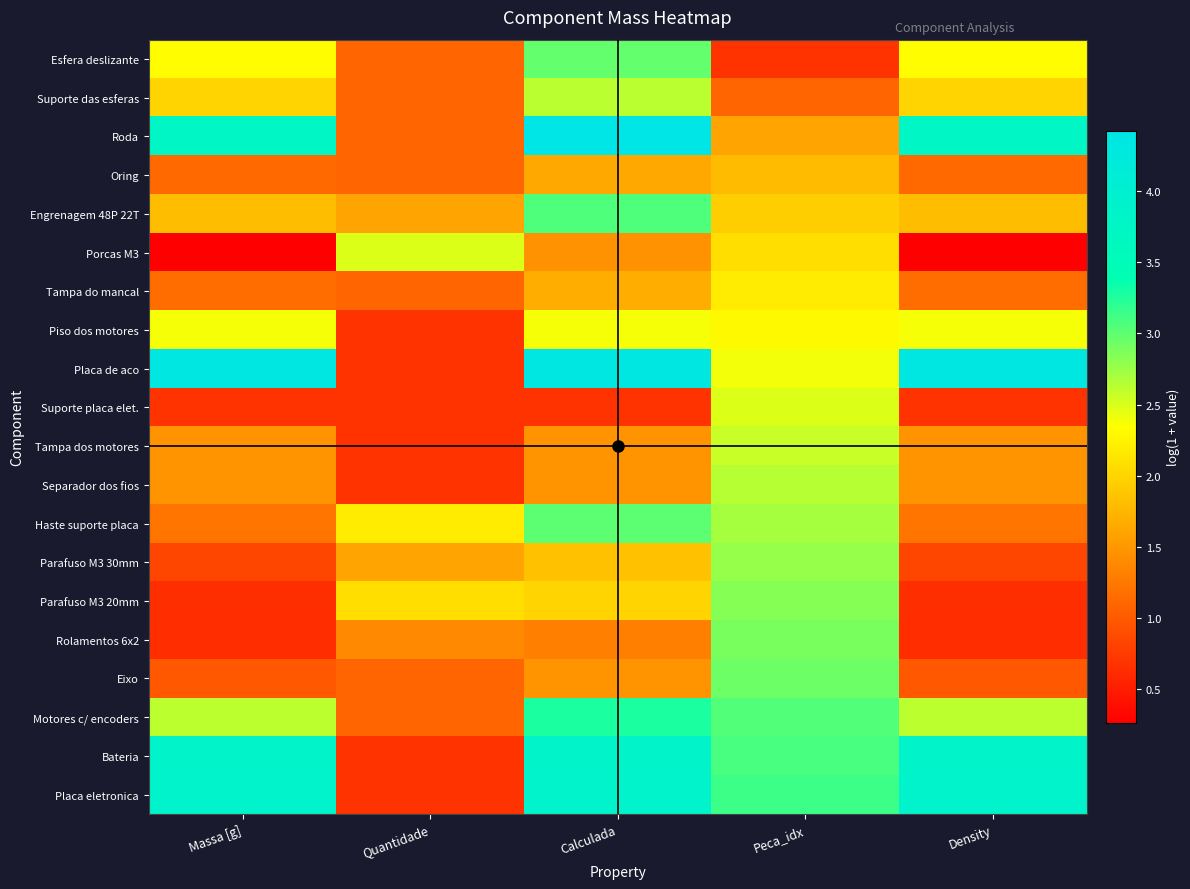

At which category is the sum across all series the highest?

Calculada